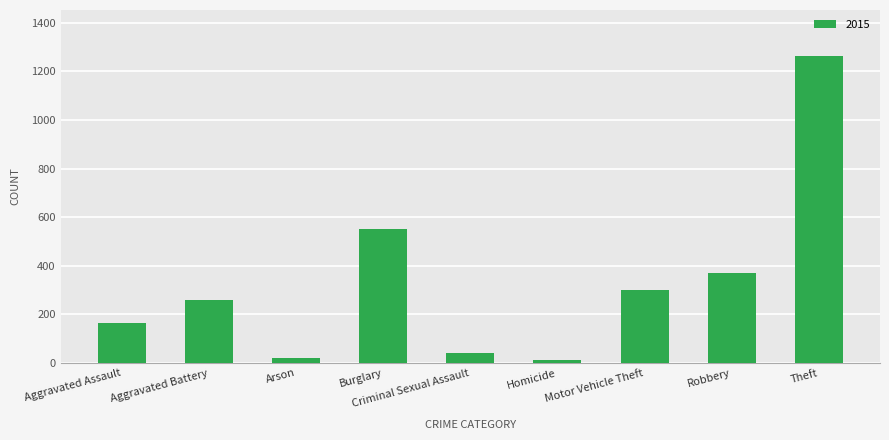

Where is the data nearest to the value 638?

Burglary